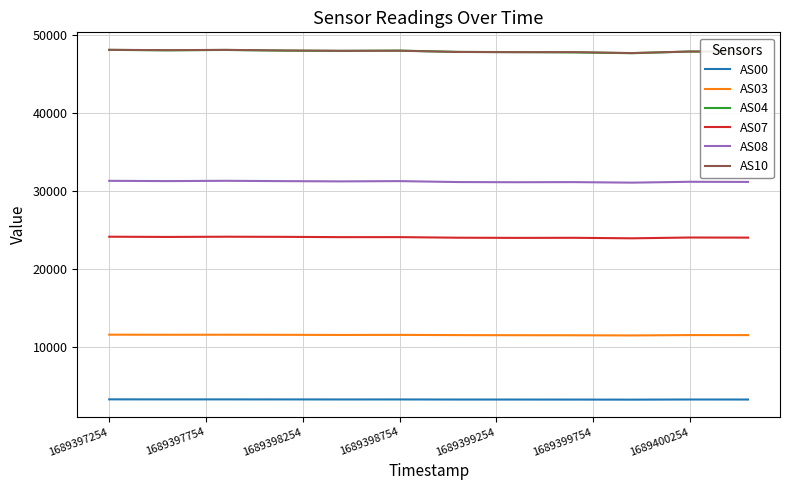

What is the minimum value shown in the chart?

3297